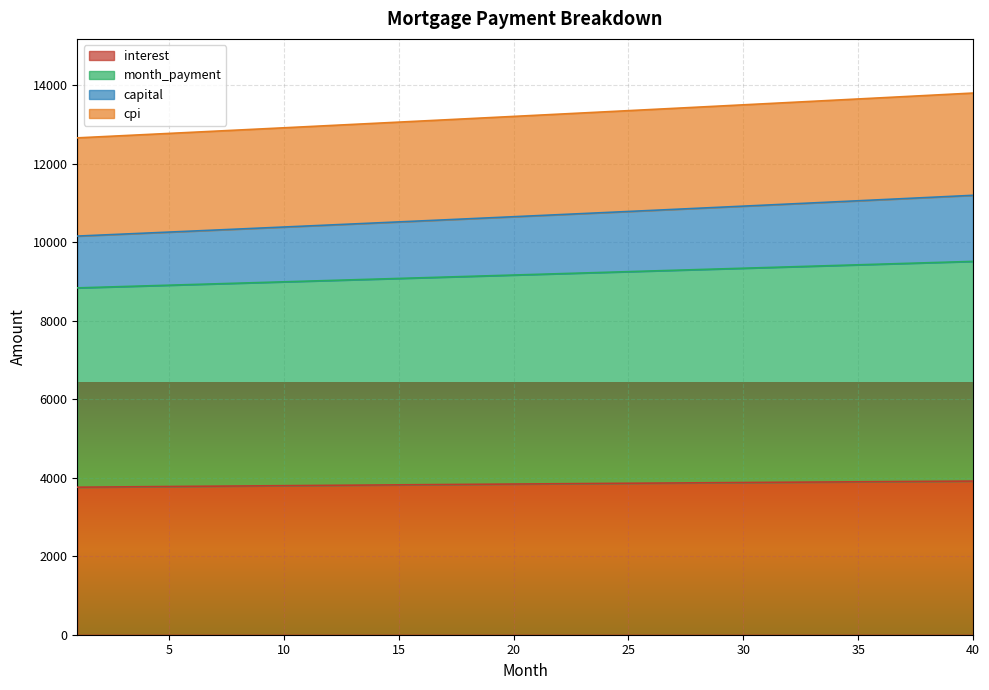

What is the lowest value of the interest series?

3759.4